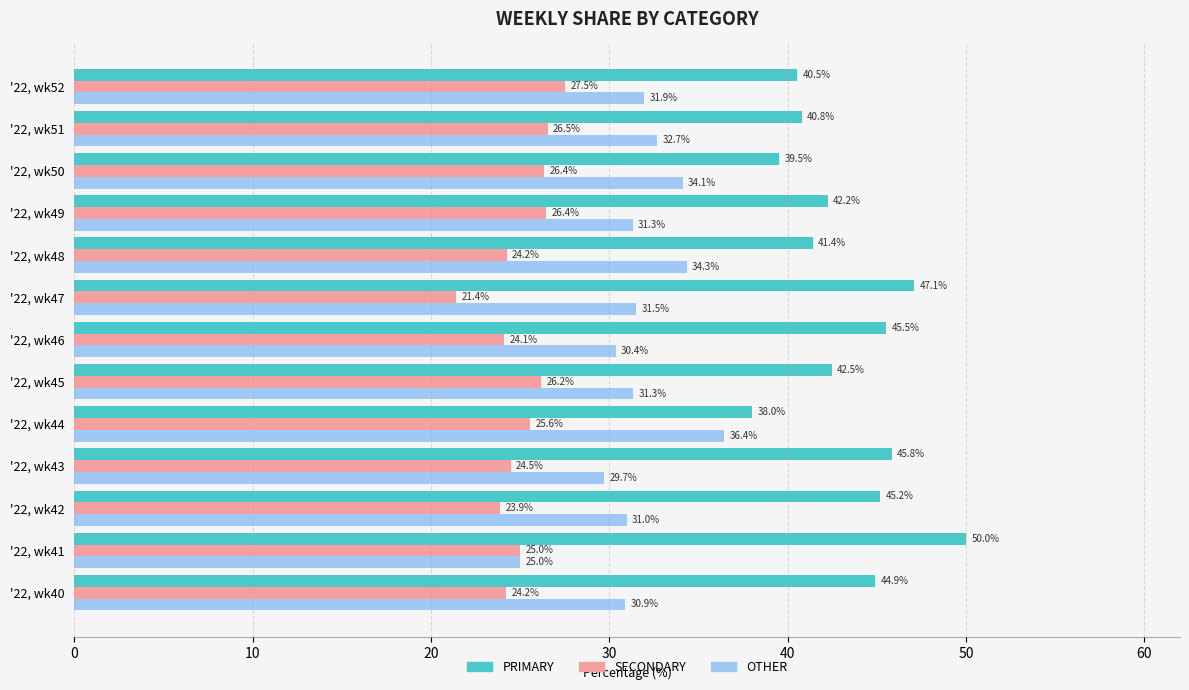

Which series has the largest total across all categories?

PRIMARY